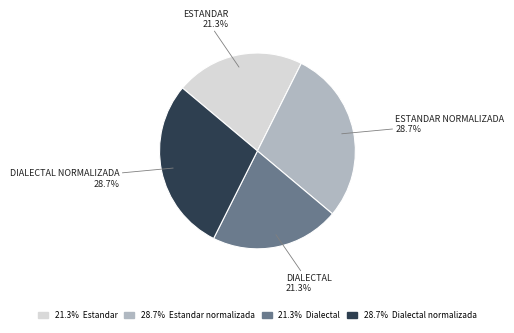

Does any single category account for the majority?

No